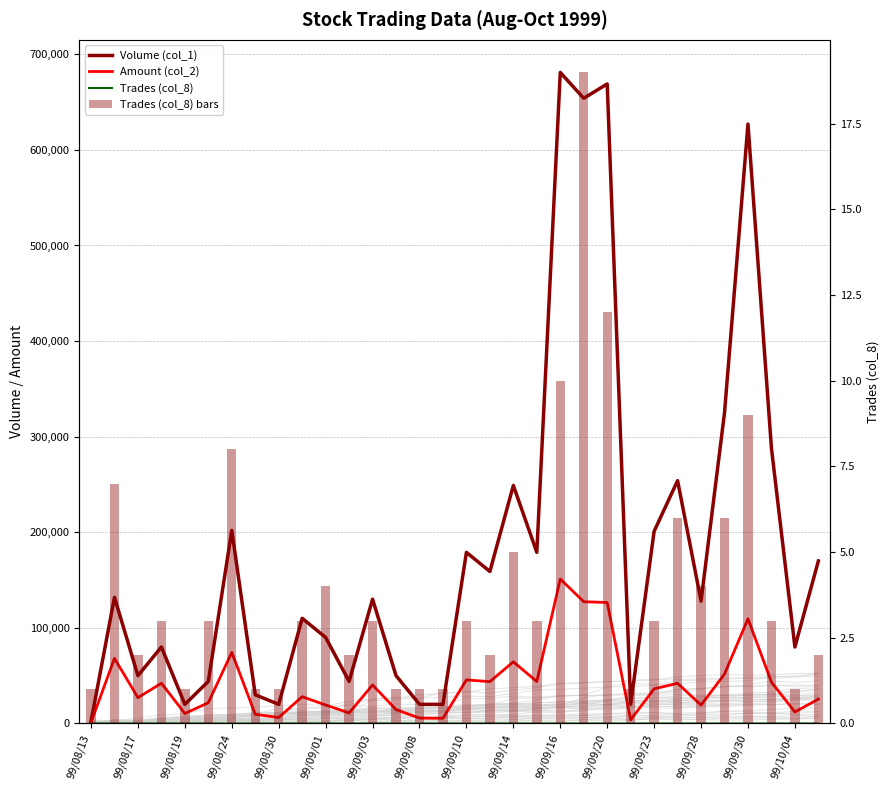

Does the chart contain any negative values?

No